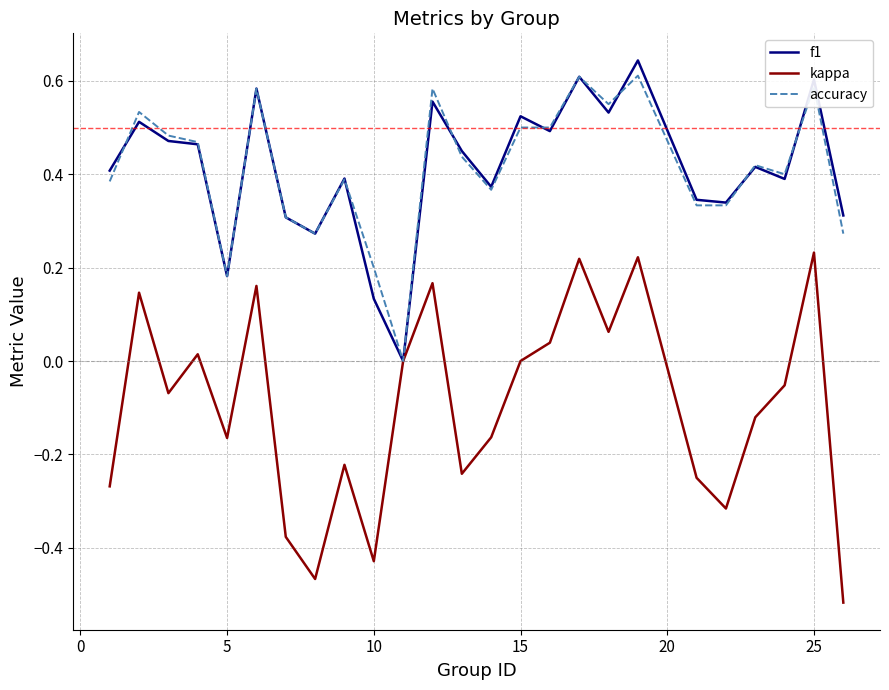

How many lines are shown in the chart?

3